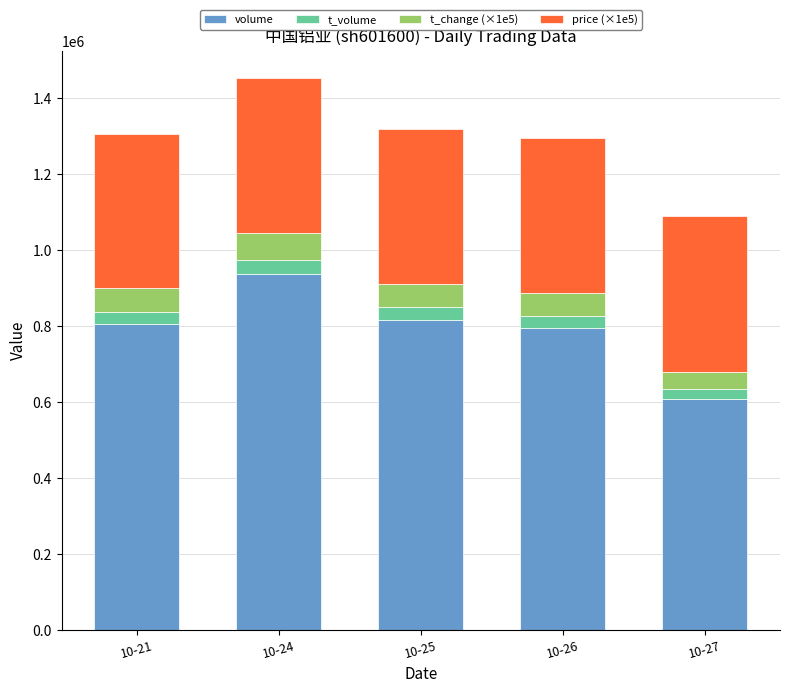

How many data points in volume are less than 804830?

2